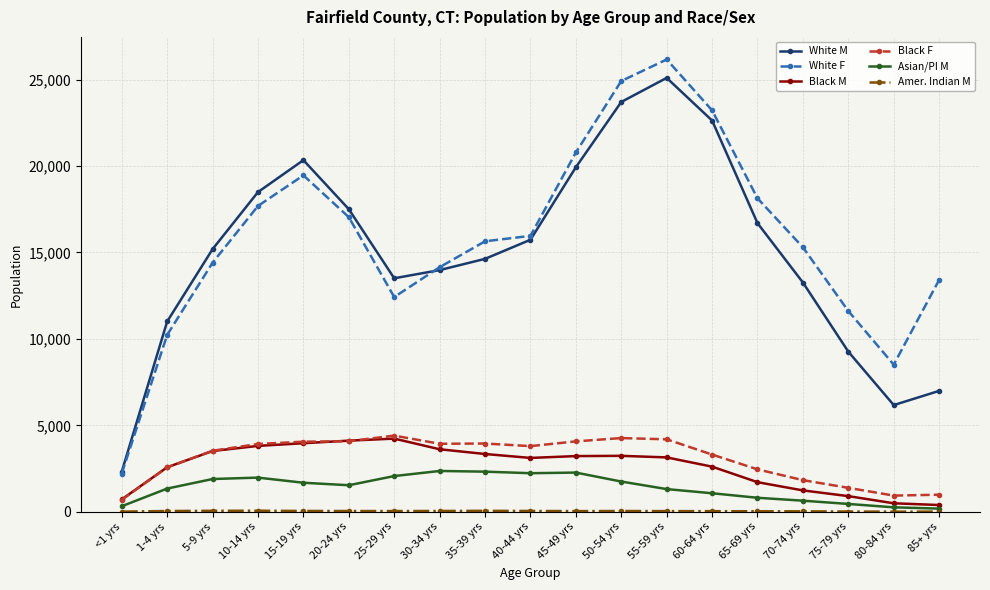

What is the difference between the Black M values at 20-24 yrs and 75-79 yrs?

3210